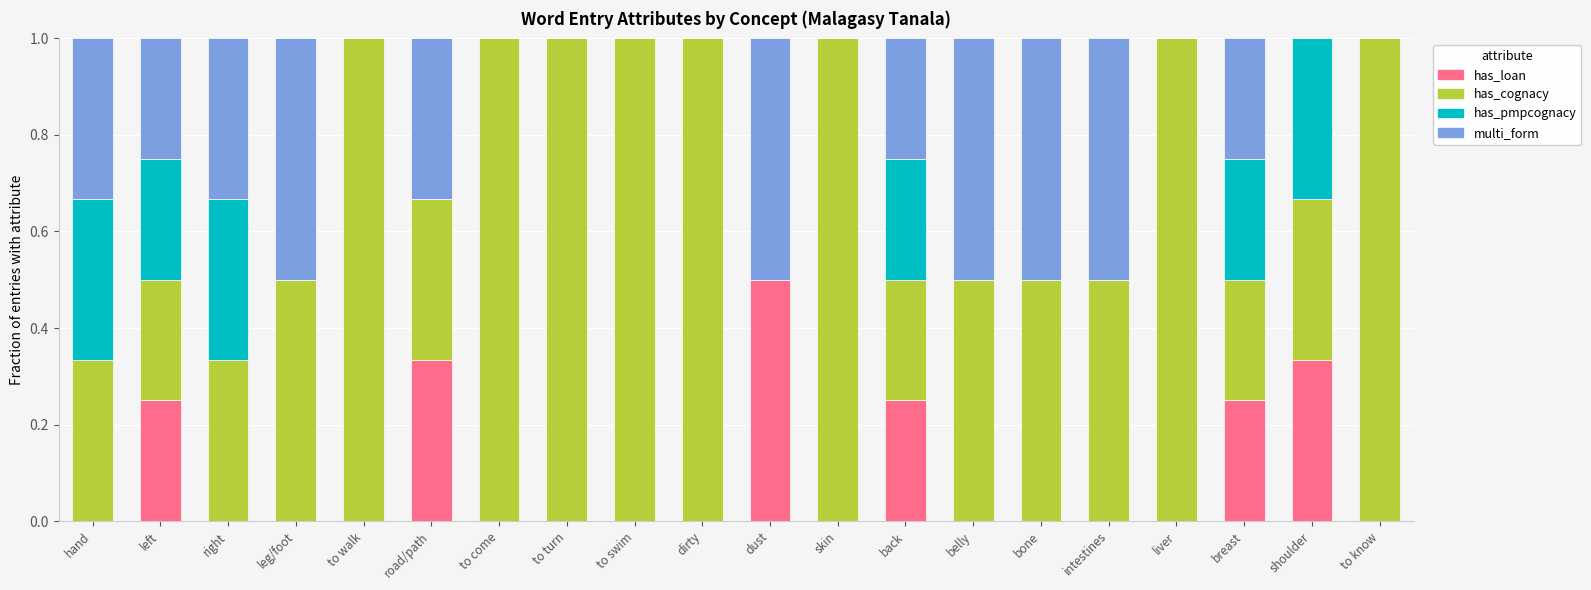

At which label does has_loan reach its peak?

dust